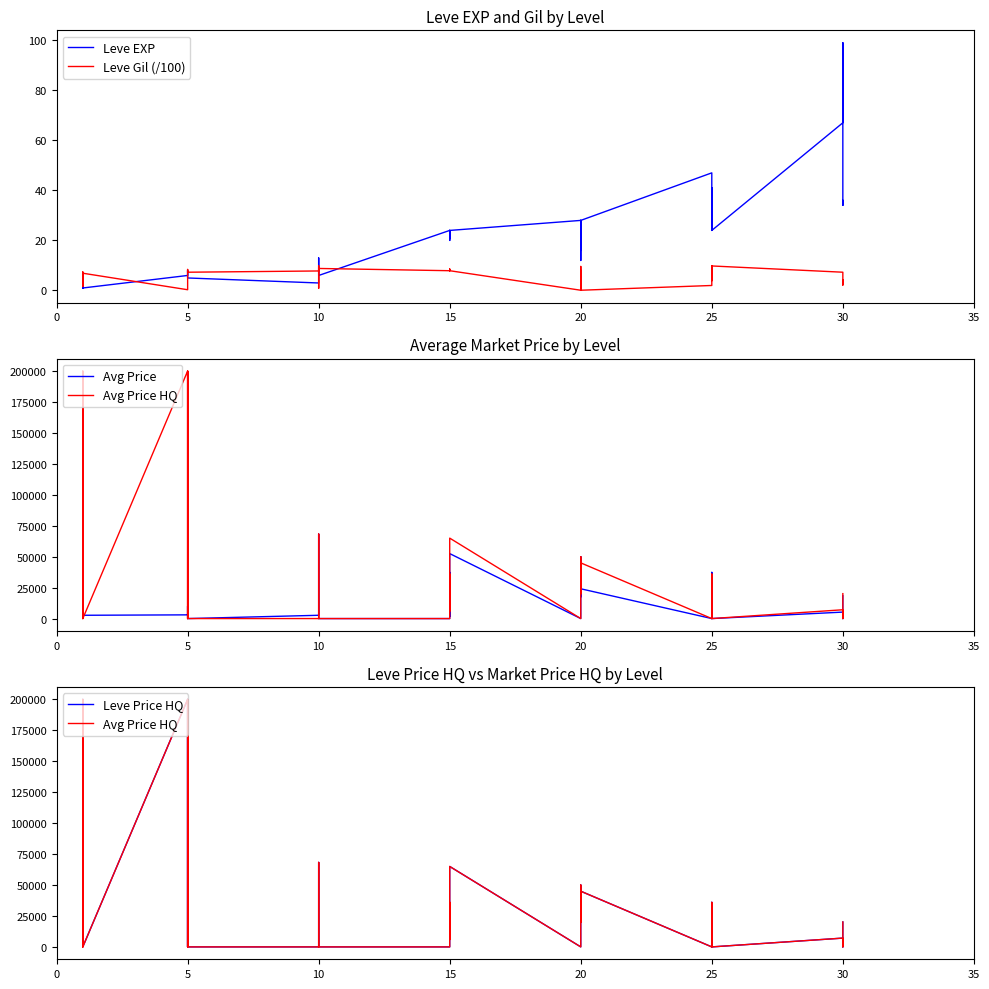

List the series in order of their peak value, highest first.

Avg Price HQ, Leve Price HQ, Avg Price, Leve EXP, Leve Gil (/100)